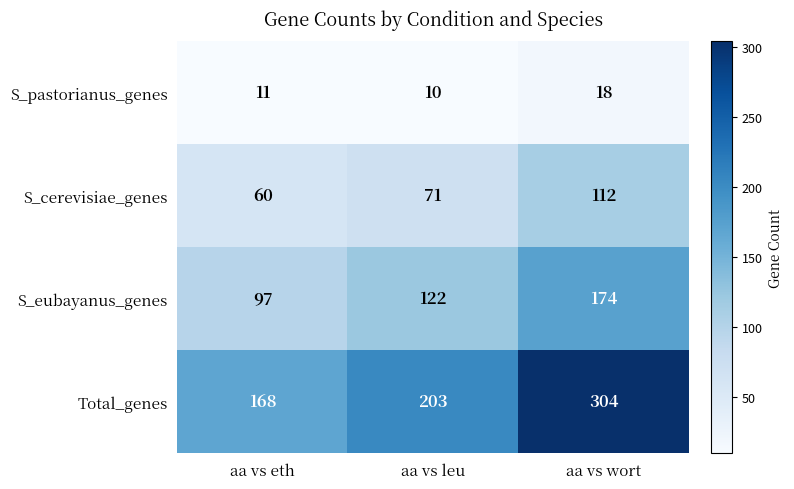

Rank the series at aa vs leu from highest to lowest value.

Total_genes, S_eubayanus_genes, S_cerevisiae_genes, S_pastorianus_genes